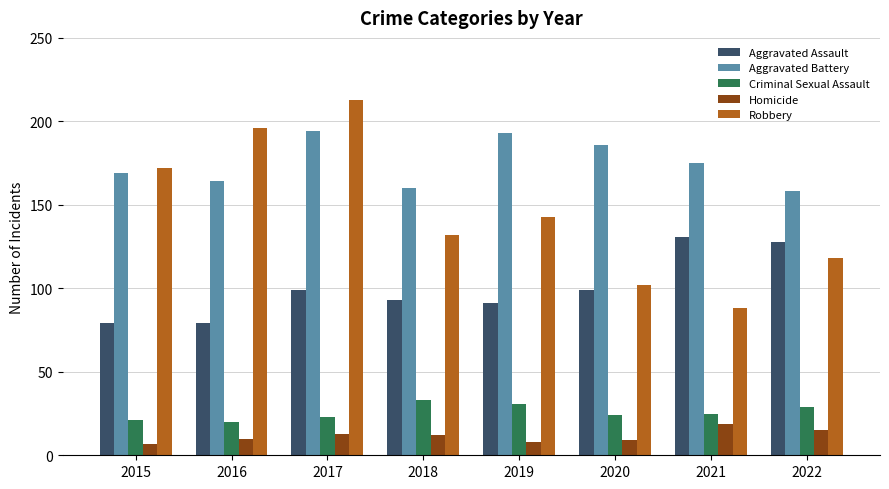

How many groups of bars are there?

8